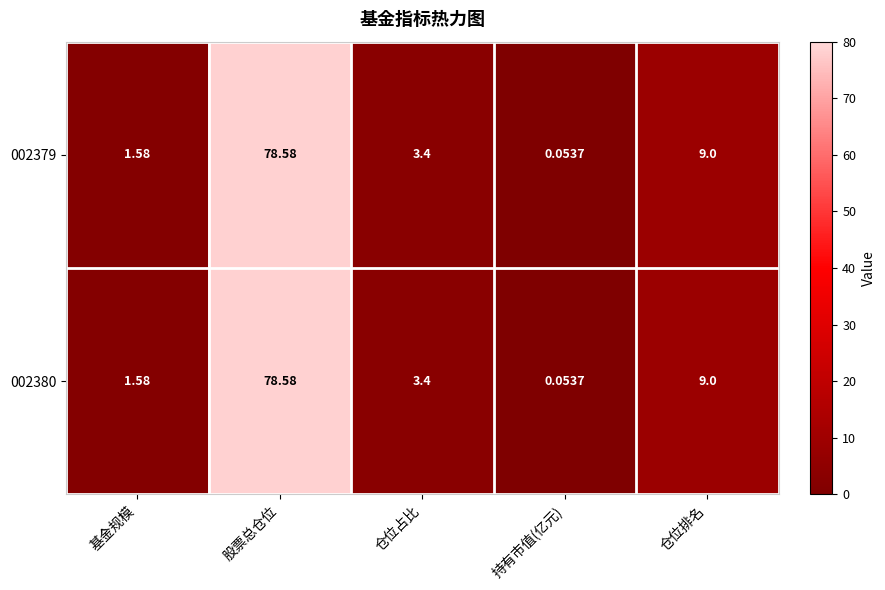

Which label corresponds to the largest value in the chart?

股票总仓位